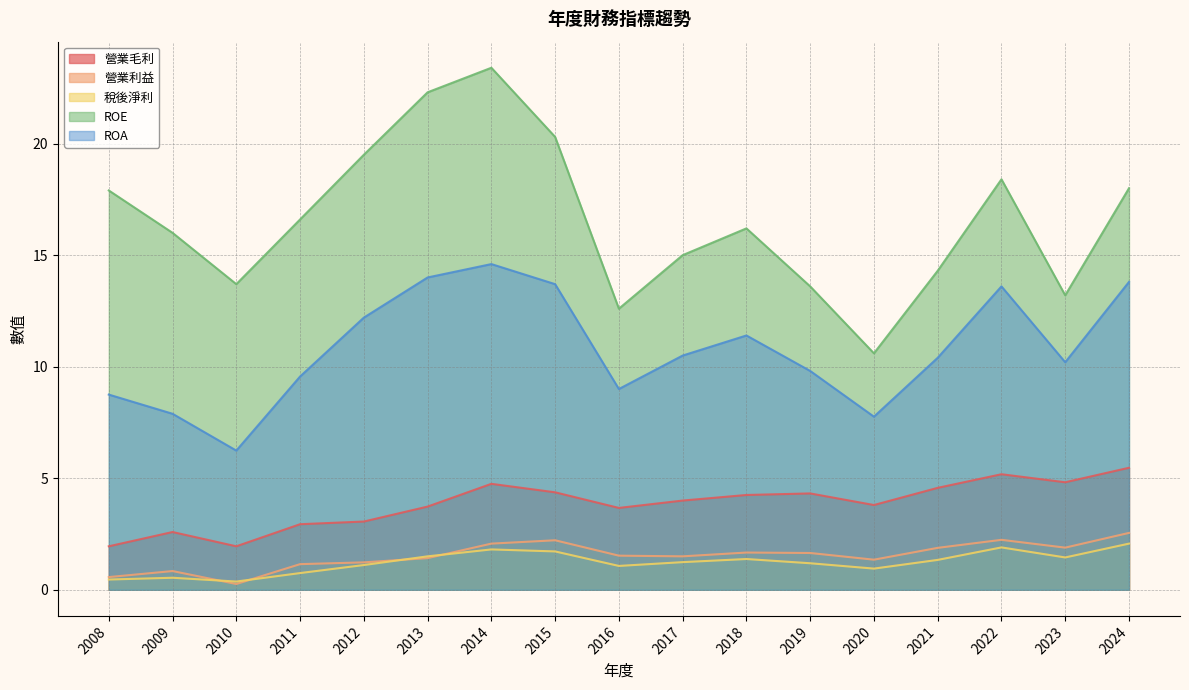

At which category is the sum across all series the highest?

2014